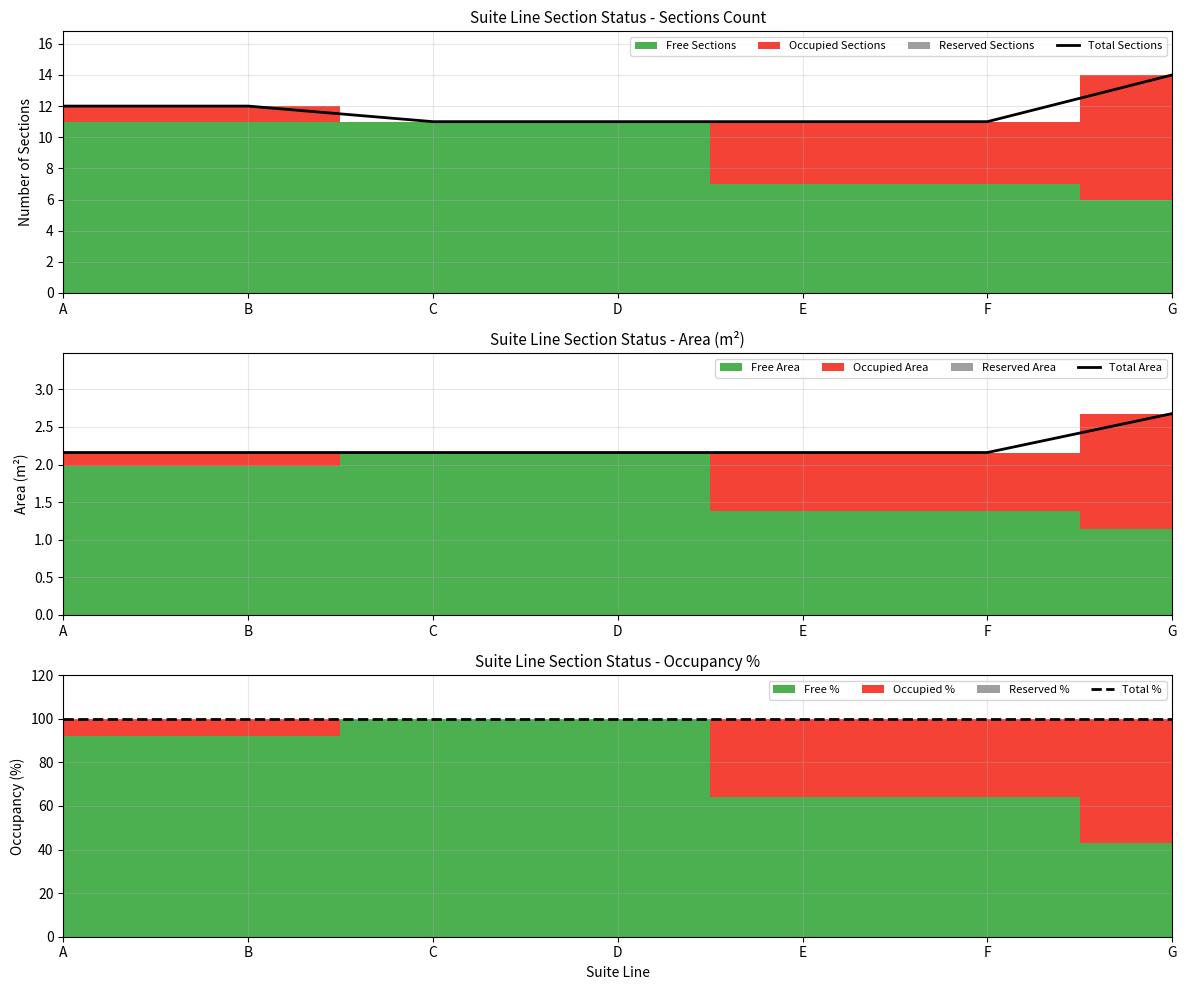

Which label corresponds to the smallest value in the chart?

A